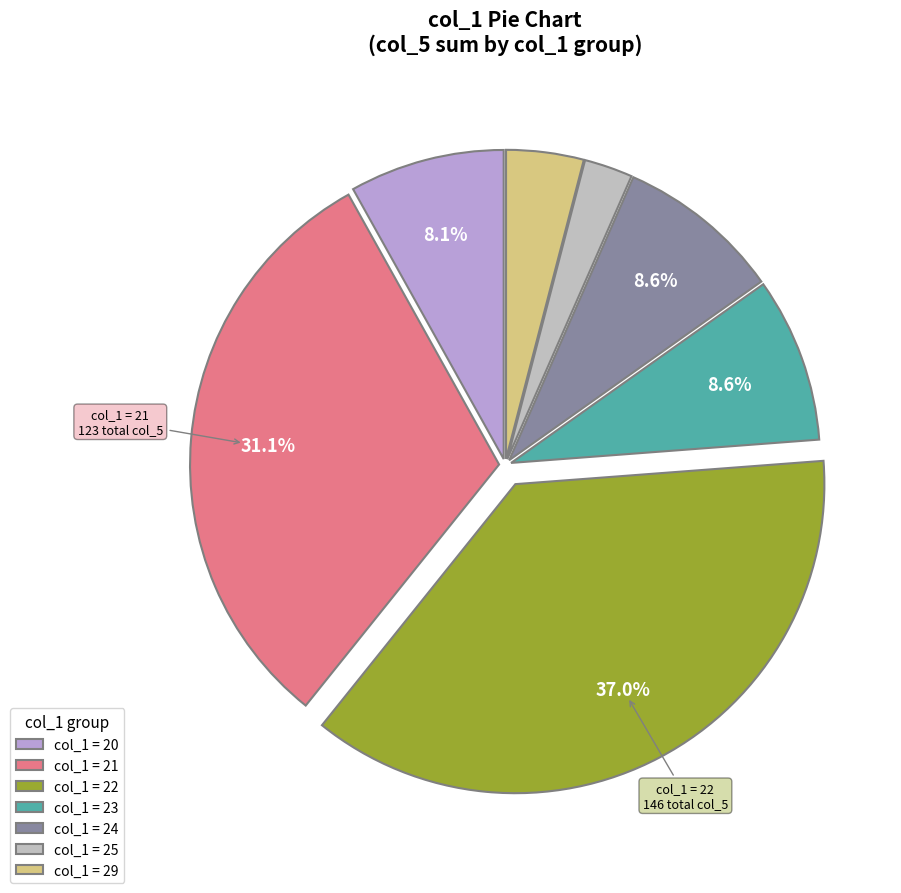

Combined, do col_1 = 23 and col_1 = 29 account for over 50%?

No